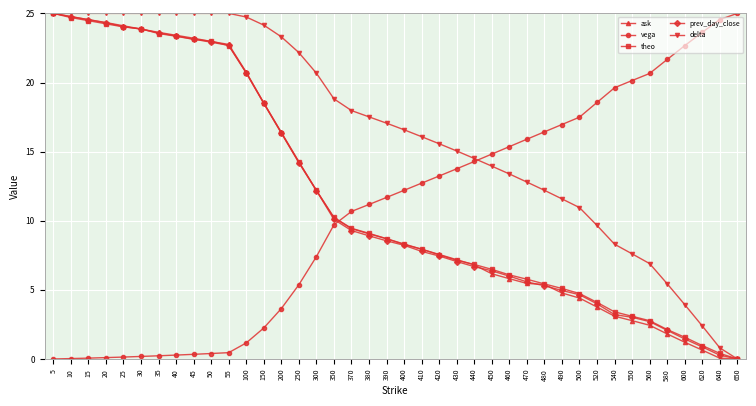

What are all the series names shown in the legend?

ask, vega, theo, prev_day_close, delta